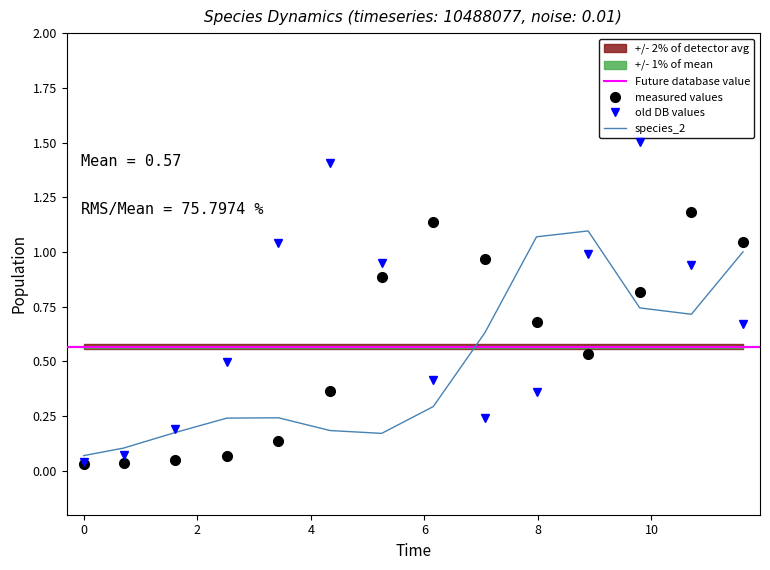

True or false: species_1 has a value of 0.1 at 0.703030303030303.

True